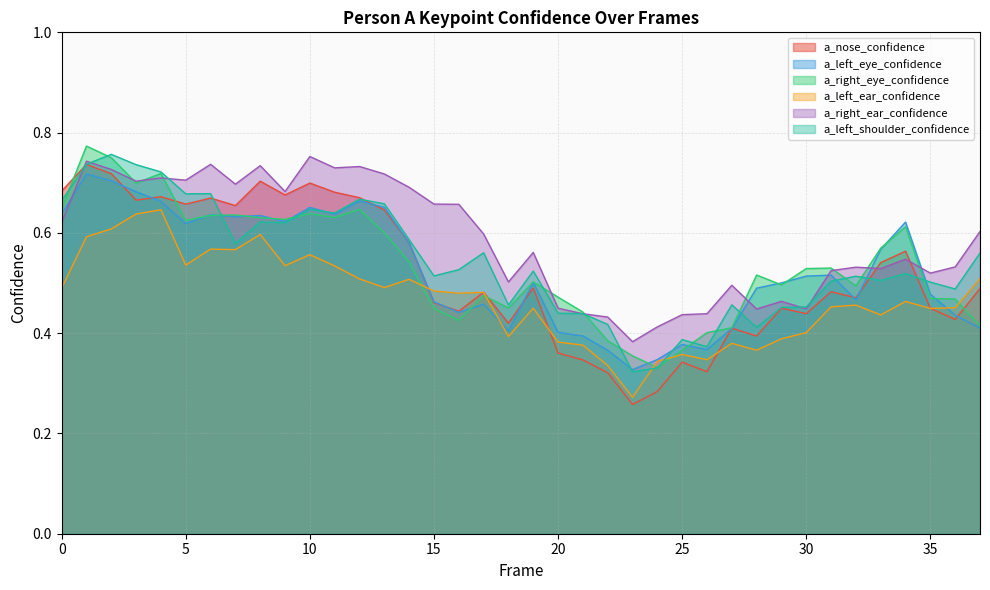

Where is a_nose_confidence nearest to the value 0?

23